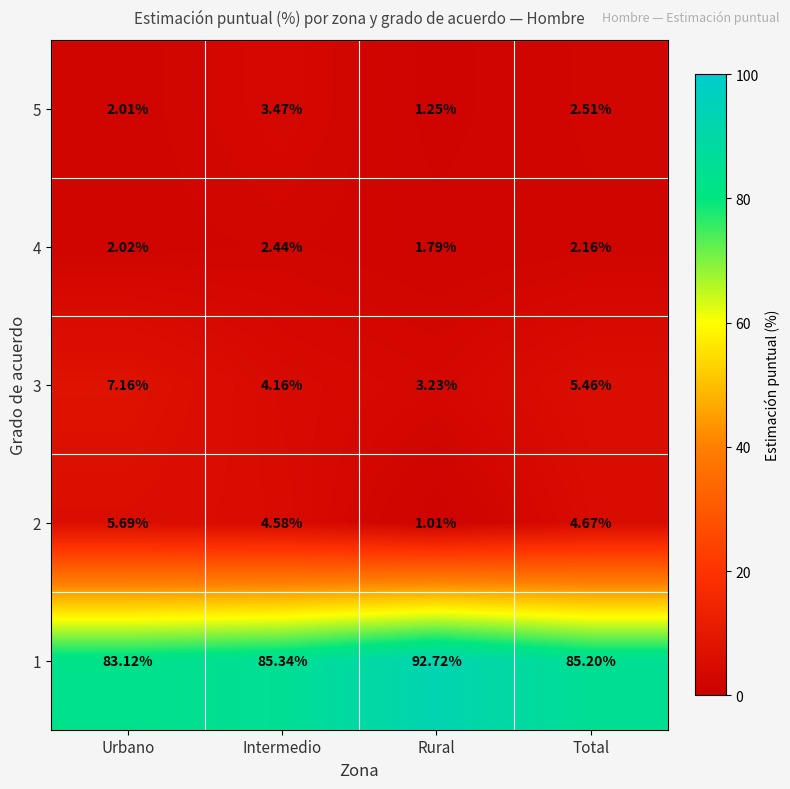

Is the value of 5 at Intermedio greater than the value of 4 at Urbano?

Yes